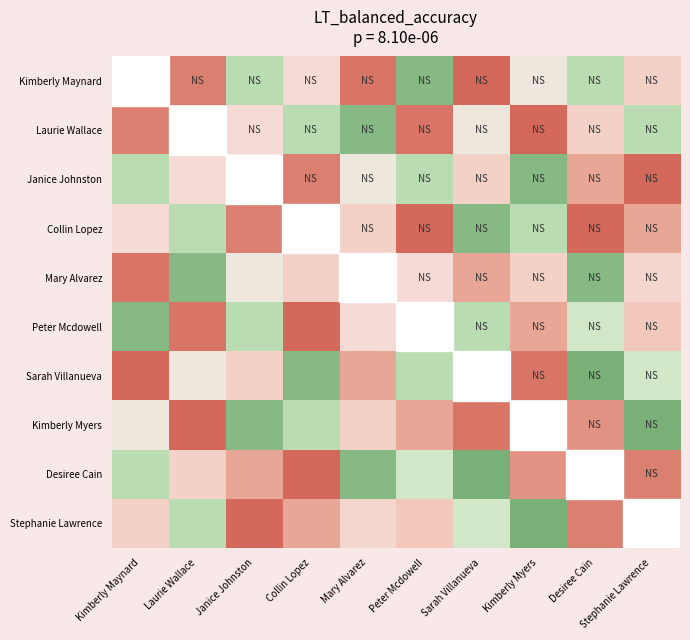

Which label corresponds to the largest value in the chart?

Desiree Cain